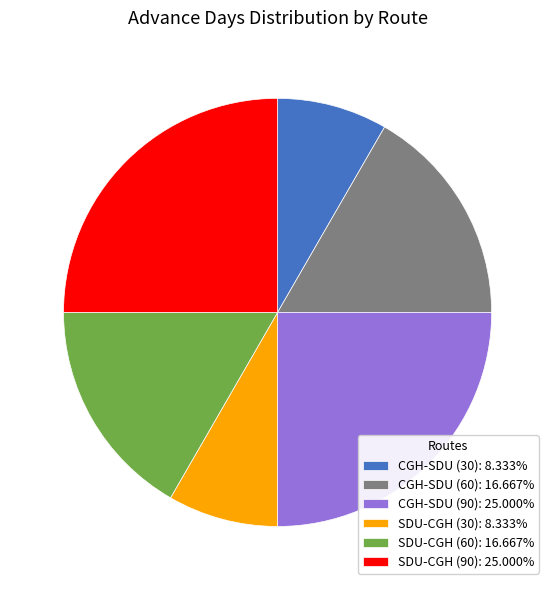

Count the number of slices in the pie.

6